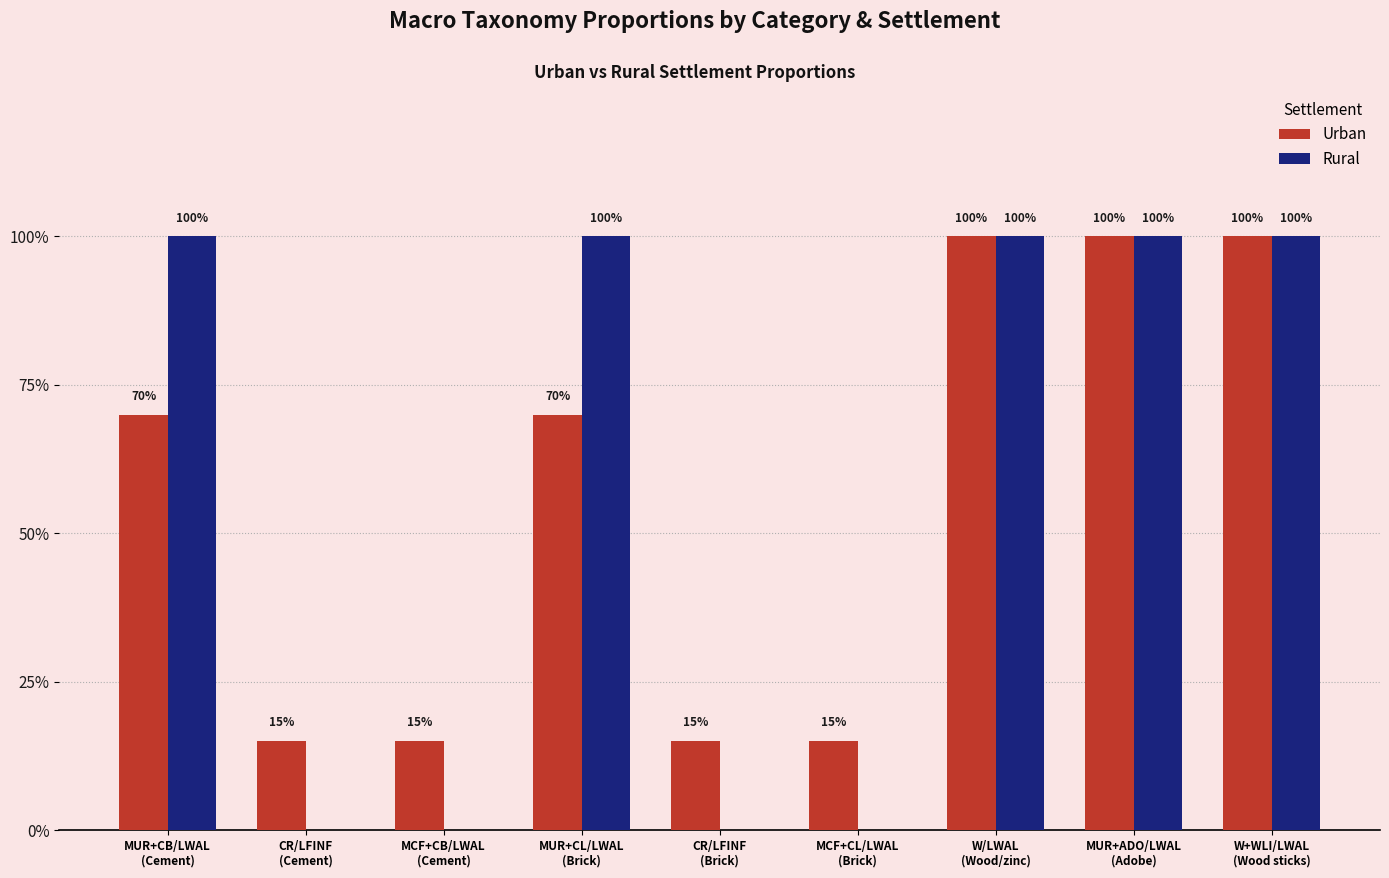

What are all the series names shown in the legend?

Urban, Rural